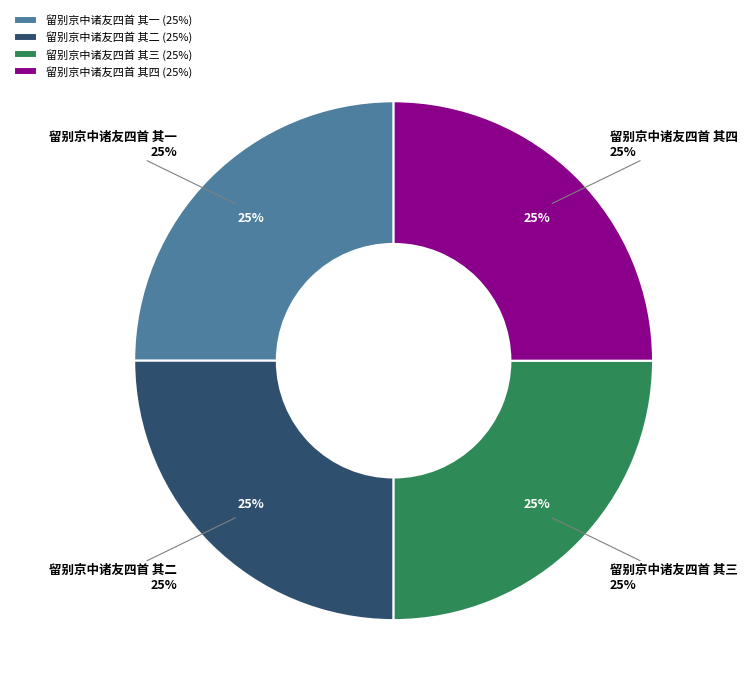

What percentage is the 留别京中诸友四首 其四 slice, to the nearest percent?

25%